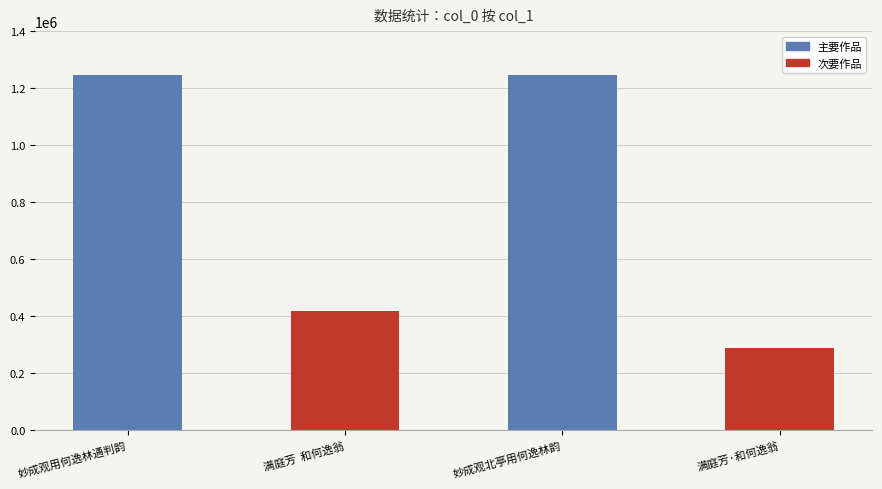

At which label is the value closest to 766968?

满庭芳  和何逸翁